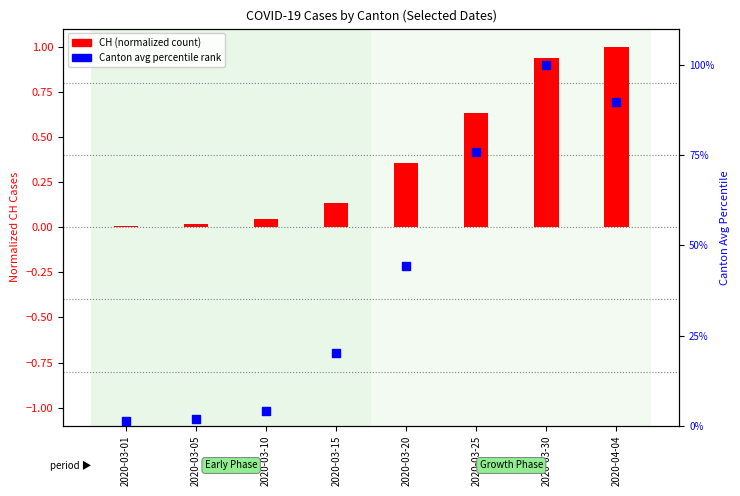

Which series has the largest total across all categories?

Canton avg (percentile)